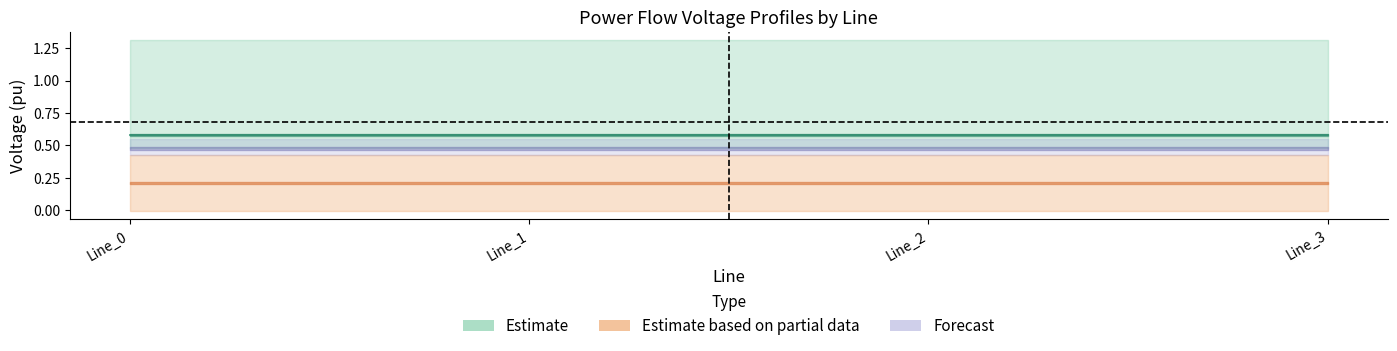

Does the chart have visible grid lines?

No